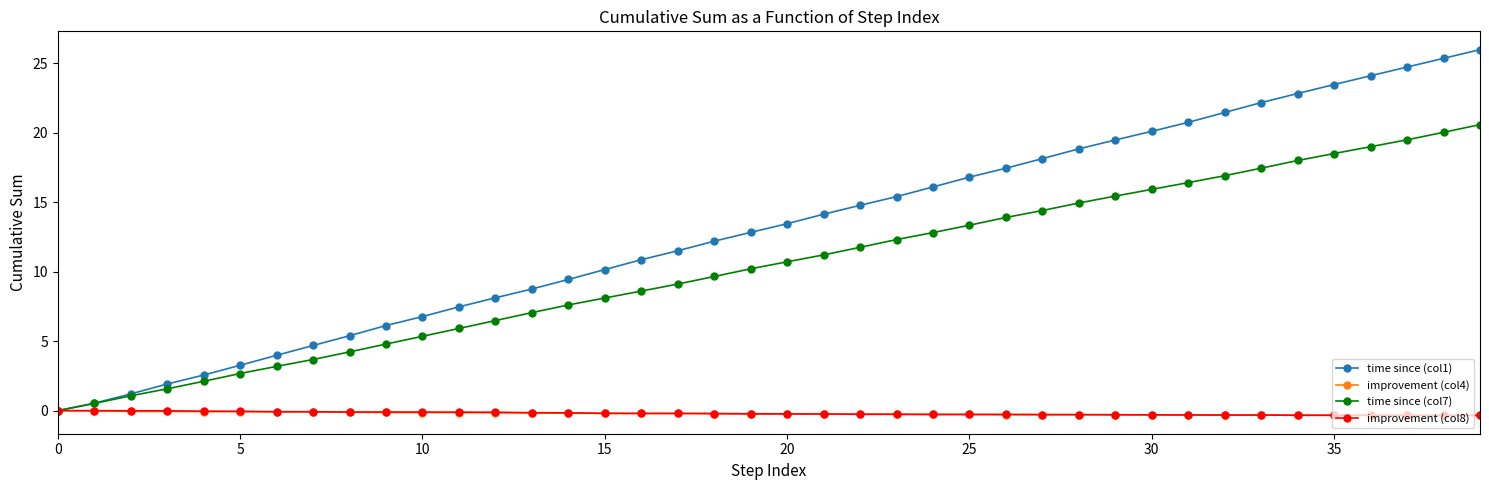

What is the greatest value displayed?

26.0